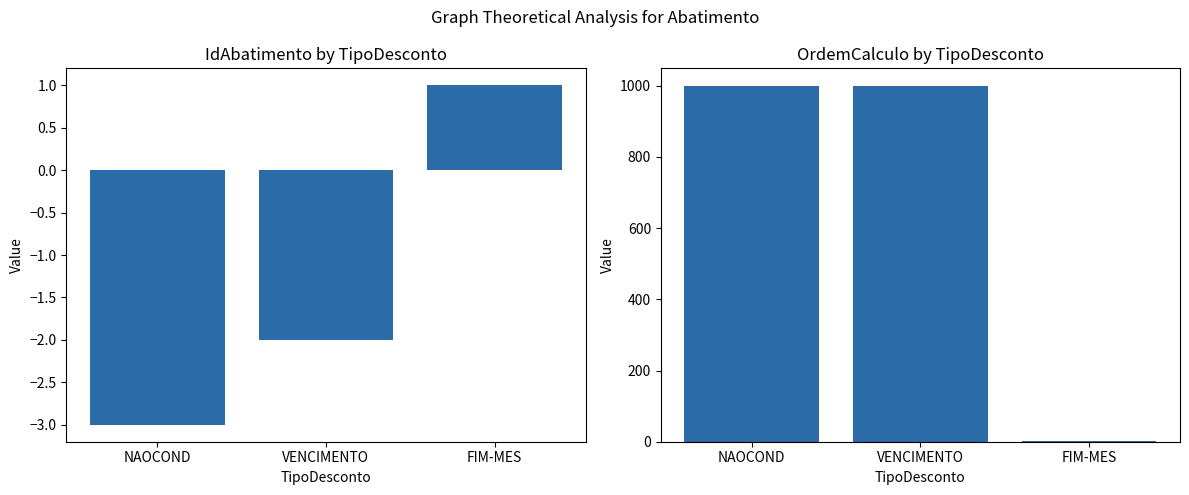

What is the difference between the maximum and minimum values in the OrdemCalculo series?

998